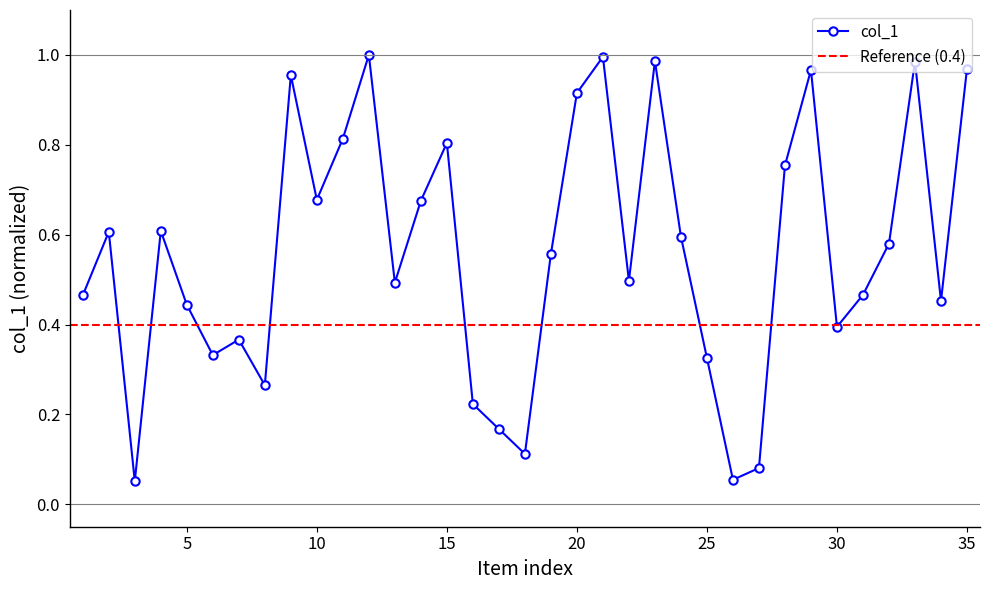

What is the value of the 7th point from the left?

0.4